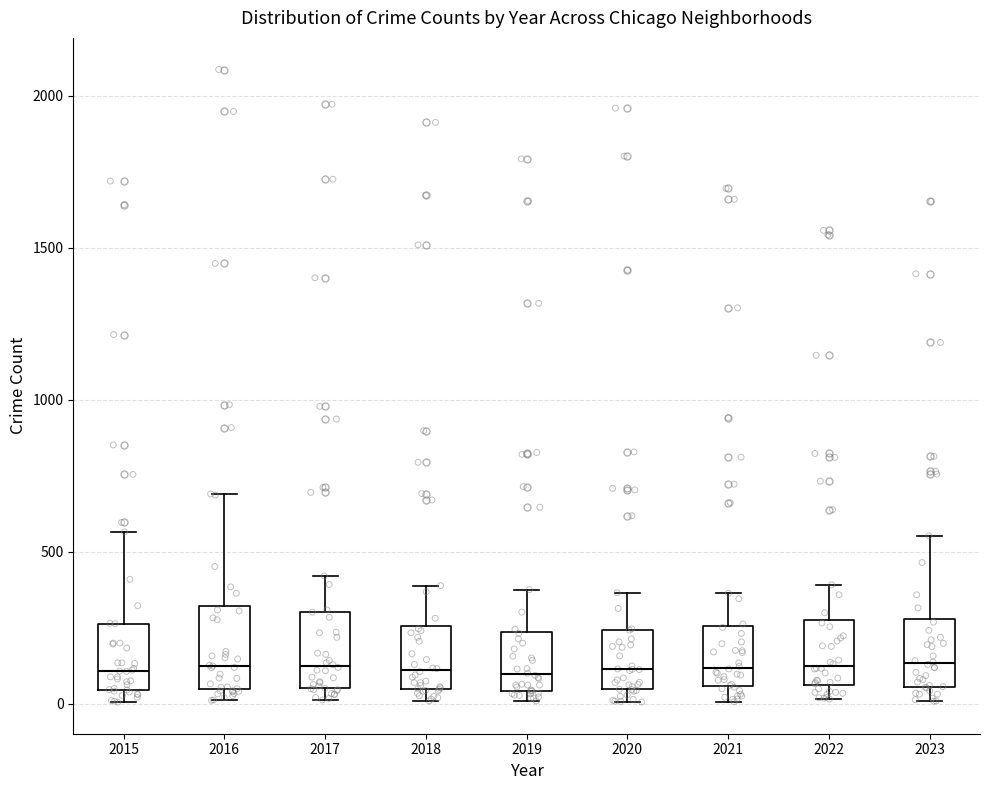

Reading left to right, read every box against the y-axis: the position of its median line, the range the box covers, and the ends of its whiskers. The values are not printed on the chart, so give them approximately, as read against the axis.

2015: median 100, box 50 to 250, whiskers 0 to 550
2016: median 150, box 50 to 300, whiskers 0 to 700
2017: median 100, box 50 to 300, whiskers 0 to 400
2018: median 100, box 50 to 250, whiskers 0 to 400
2019: median 100, box 50 to 250, whiskers 0 to 400
2020: median 100, box 50 to 250, whiskers 0 to 350
2021: median 100, box 50 to 250, whiskers 0 to 350
2022: median 100, box 50 to 250, whiskers 0 to 400
2023: median 150, box 50 to 300, whiskers 0 to 550